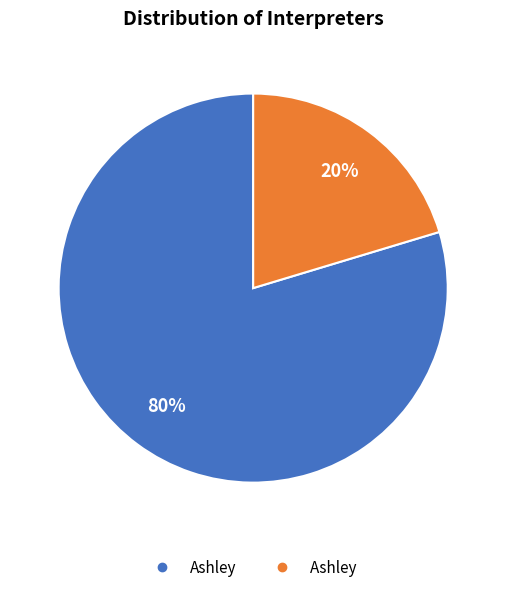

To the nearest percent, what is the average slice percentage?

50%